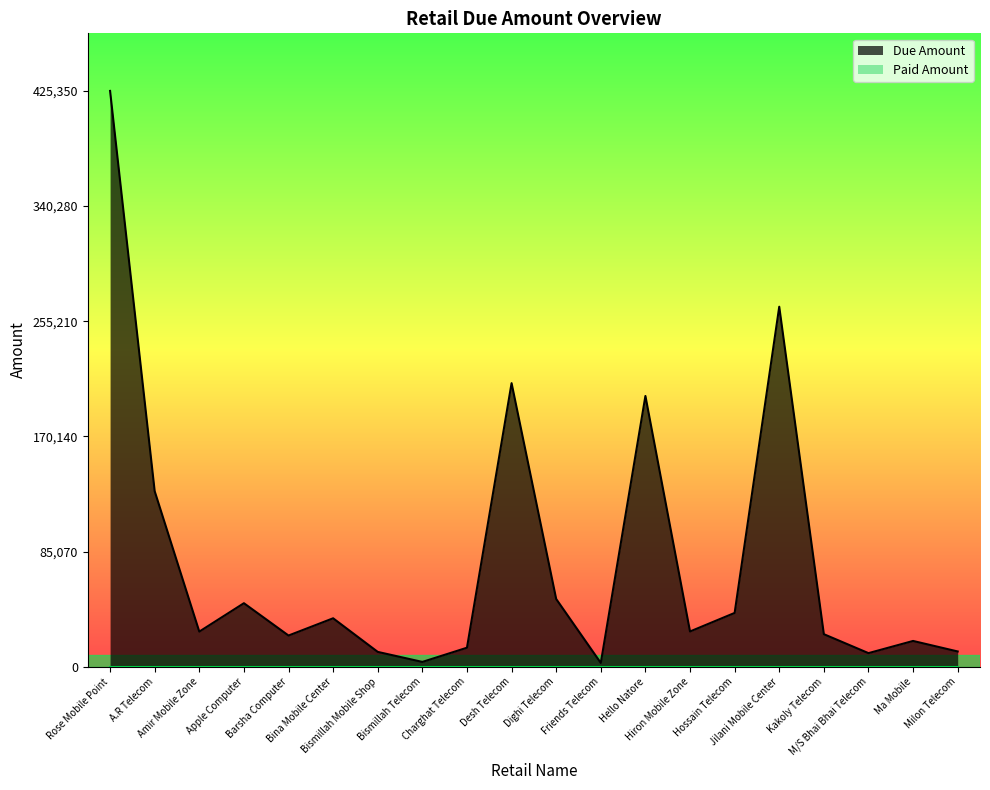

At which category does the data reach its first local valley?

Amir Mobile Zone